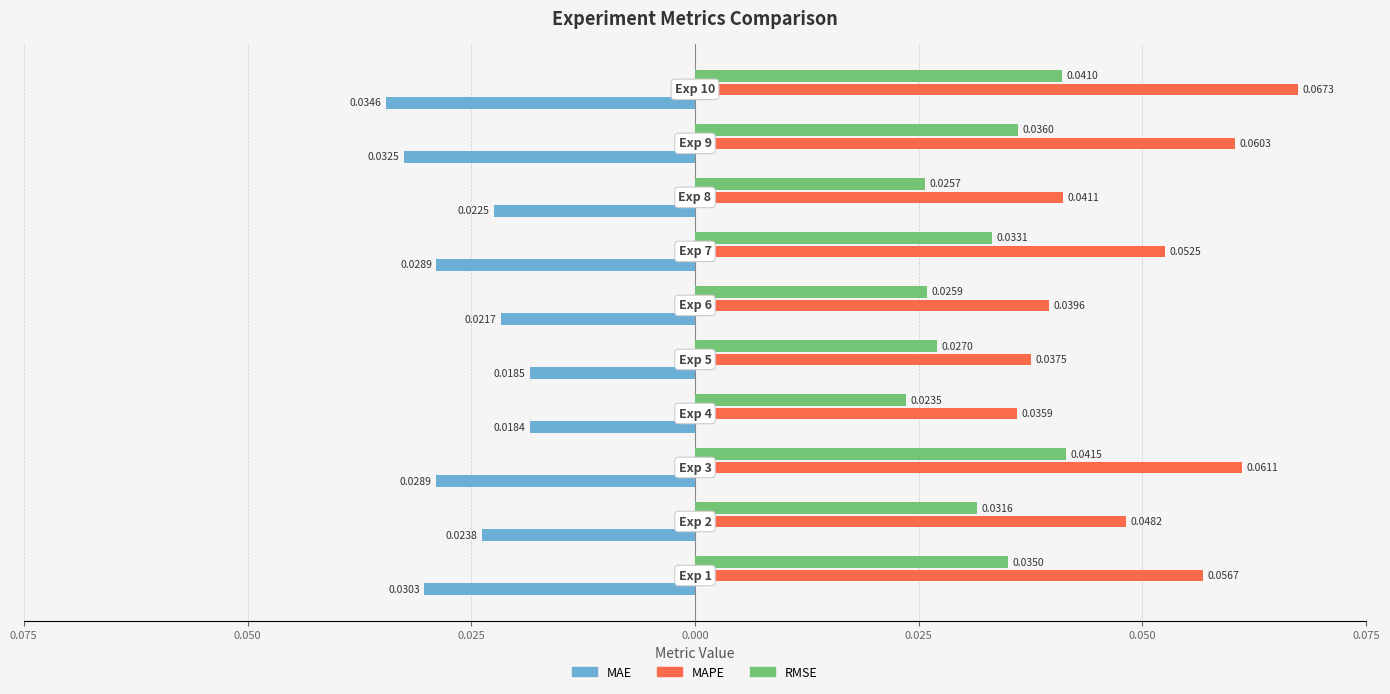

What are all the series names shown in the legend?

MAE, MAPE, RMSE